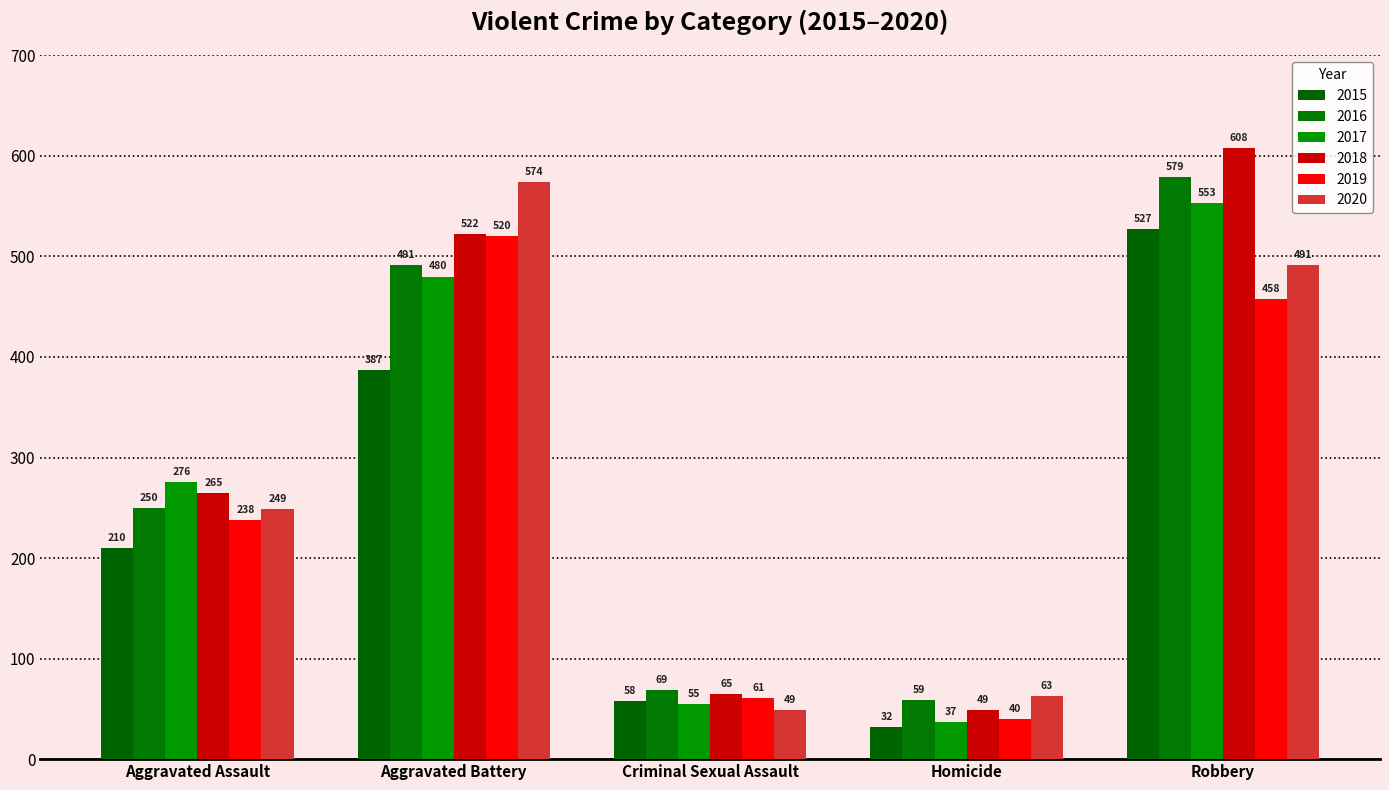

What position from the right is Criminal Sexual Assault?

3